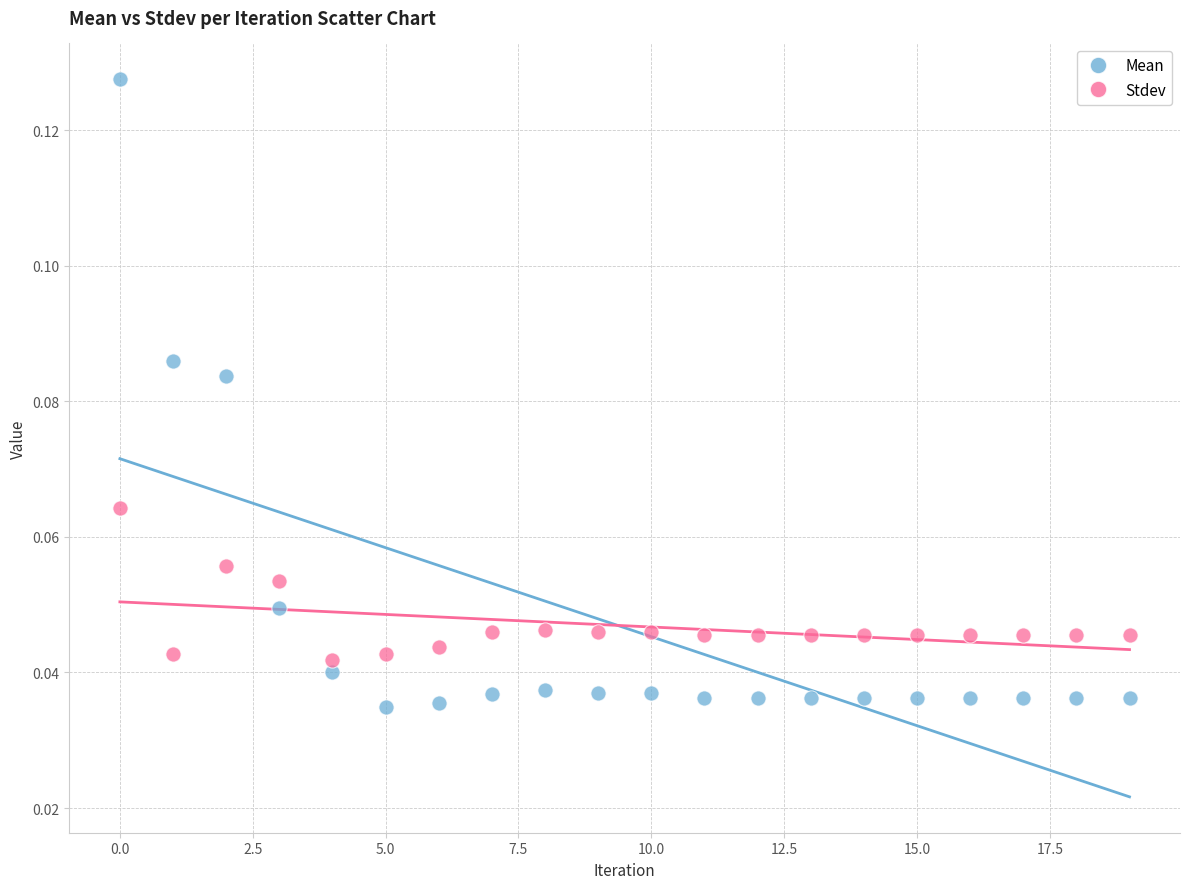

Which series has the largest Y range (max minus min)?

Mean